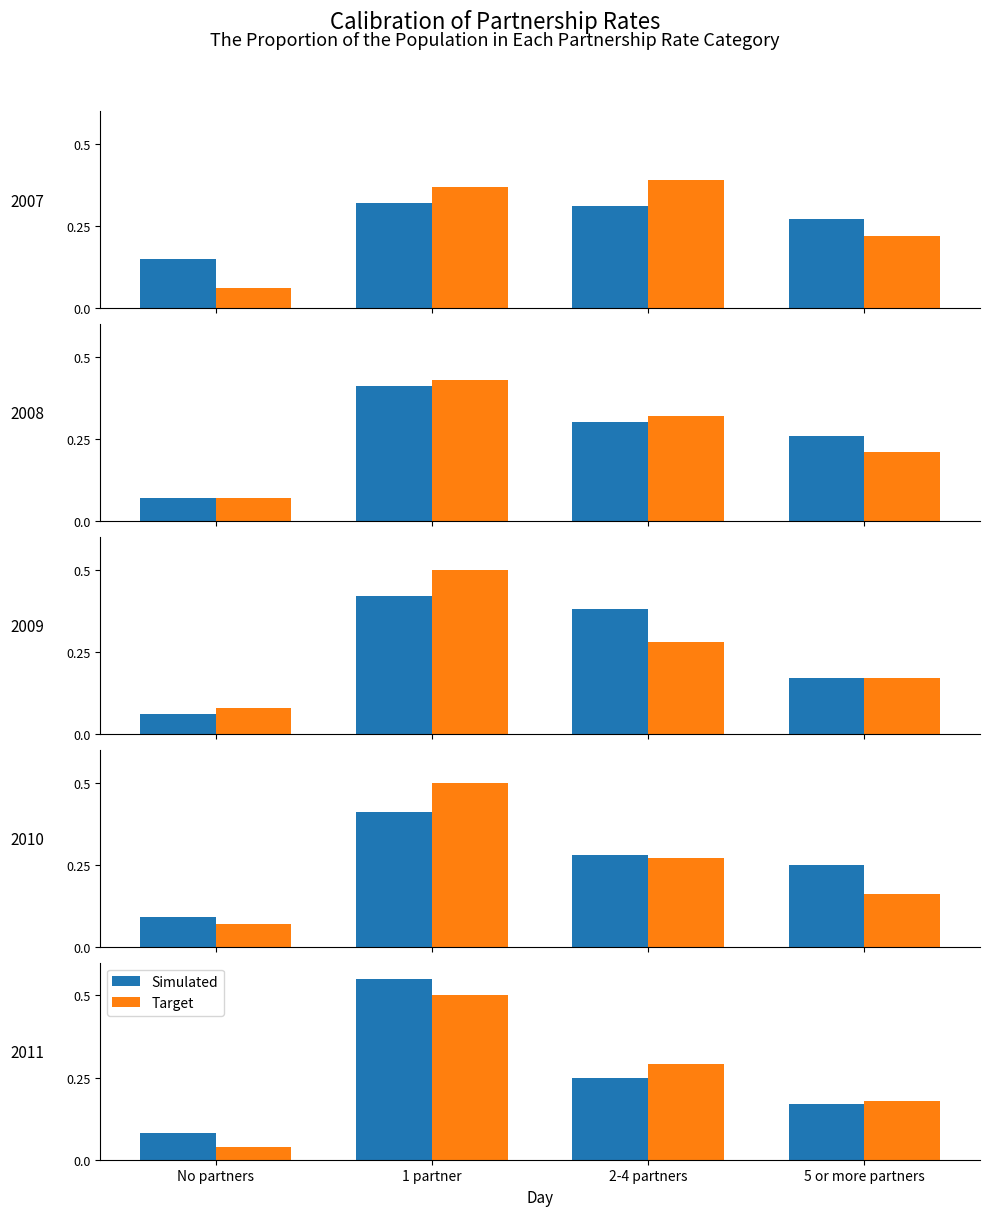

List the labels in order of Simulated value, smallest first.

No partners, 5 or more partners, 2-4 partners, 1 partner